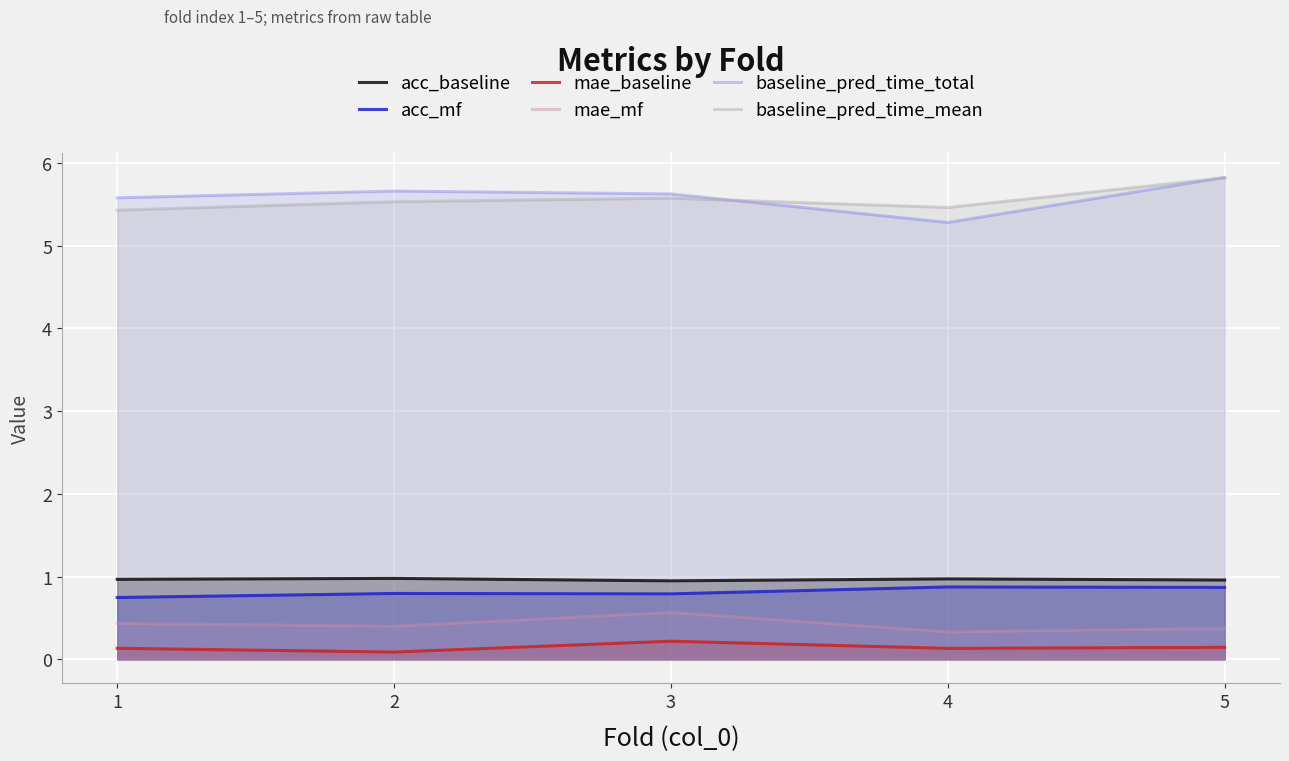

The value of baseline_pred_time_mean at 5 is 8.6. True or false?

False